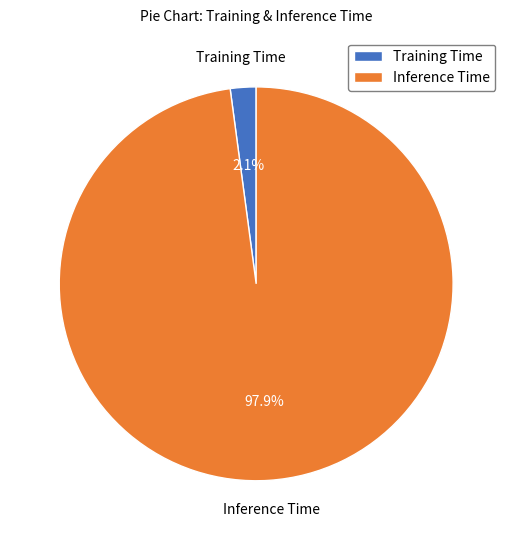

Do Training Time and Inference Time together represent more than half of the pie?

Yes